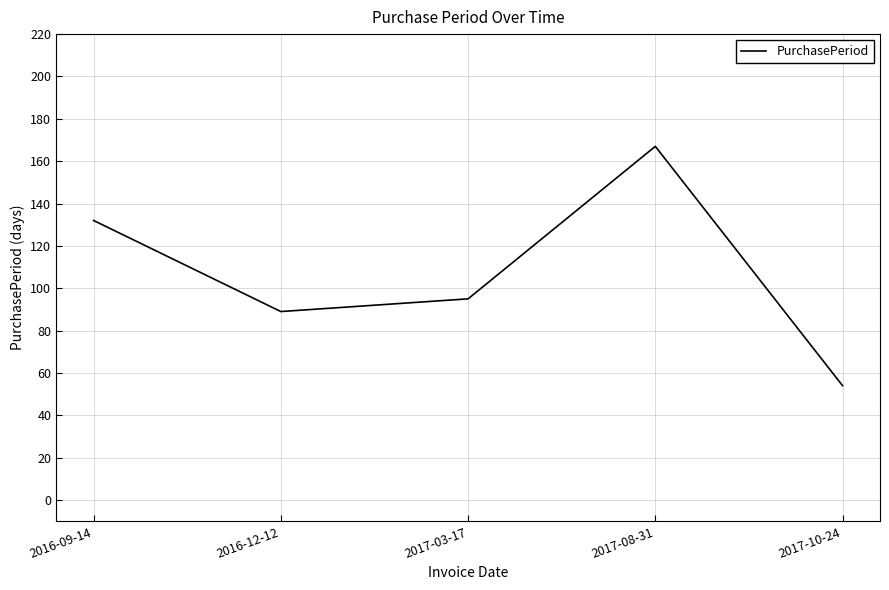

Which category has the highest value across all series?

2017-08-31